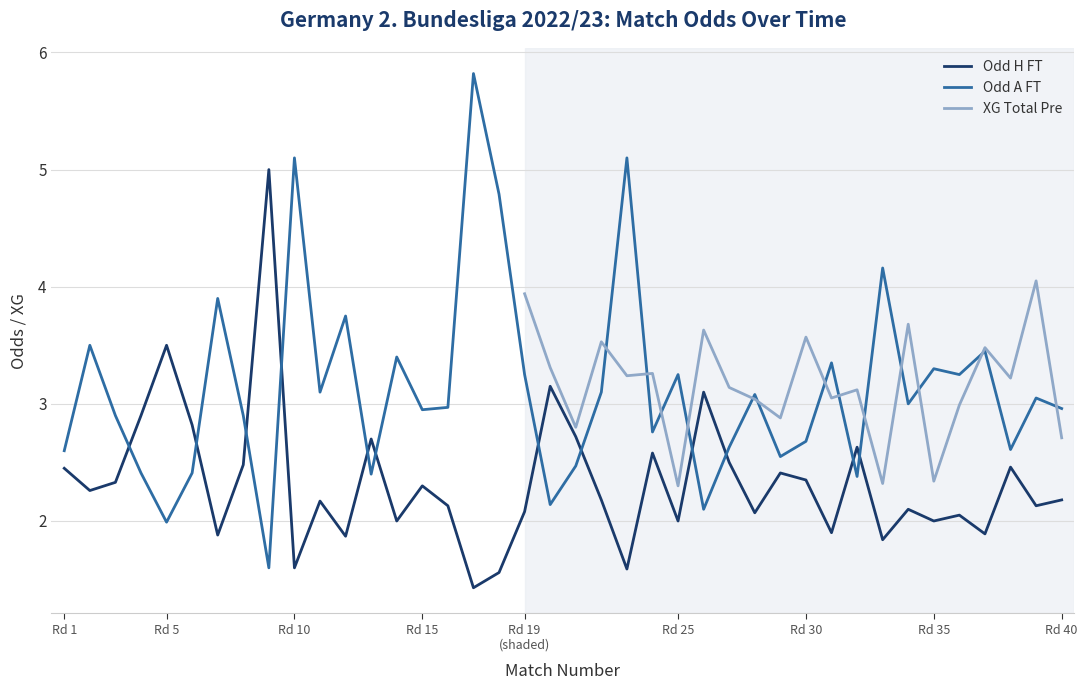

How many intersections are there between Odd_H_FT and Odd_A_FT?

12